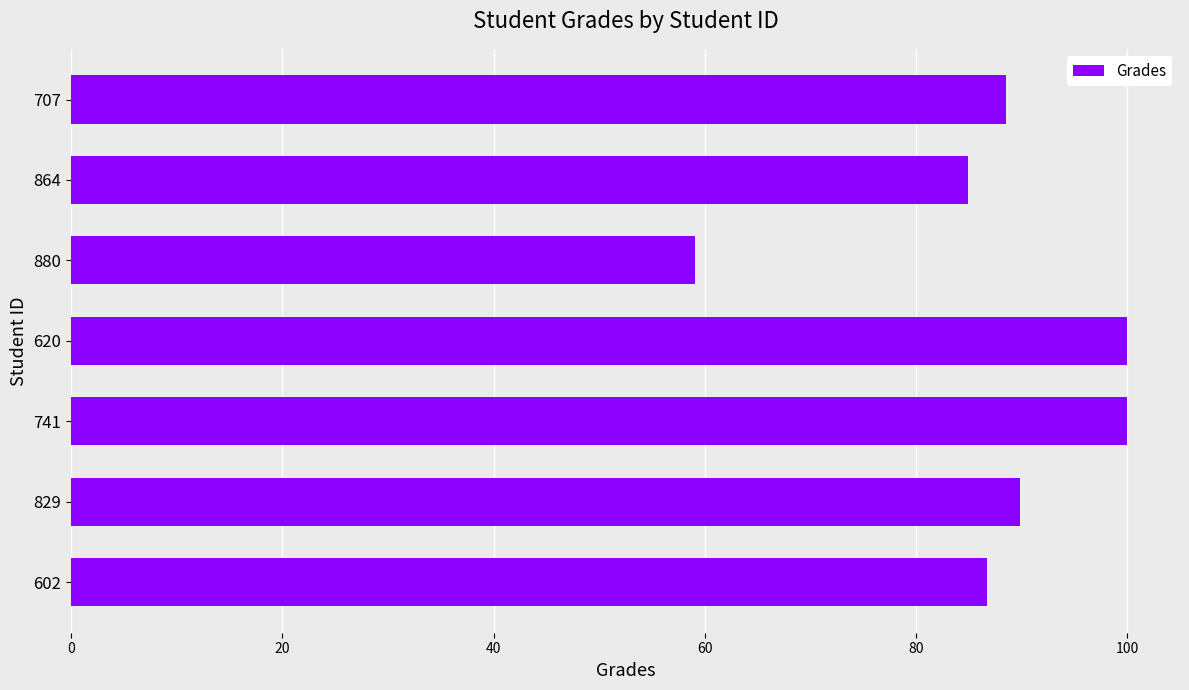

Are the bars horizontal?

Yes